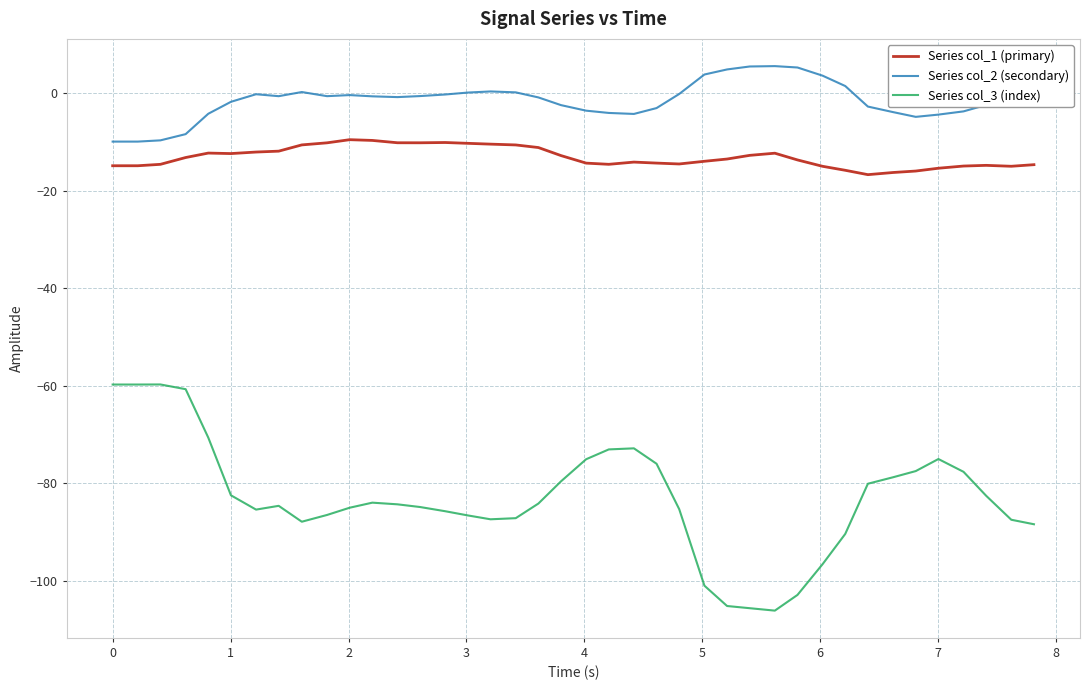

Which series has the largest total across all categories?

Series col_2 (secondary)